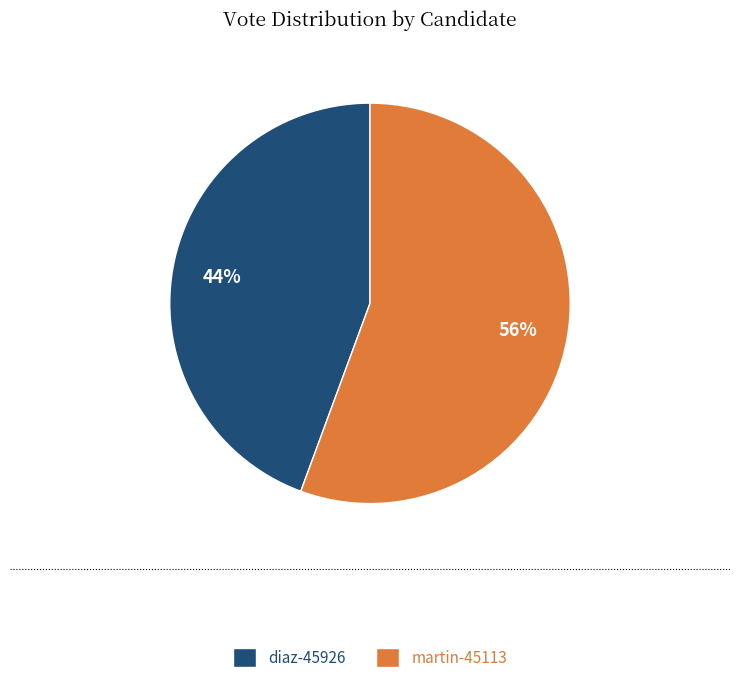

To the nearest percent, what portion does diaz-45926 represent?

44%